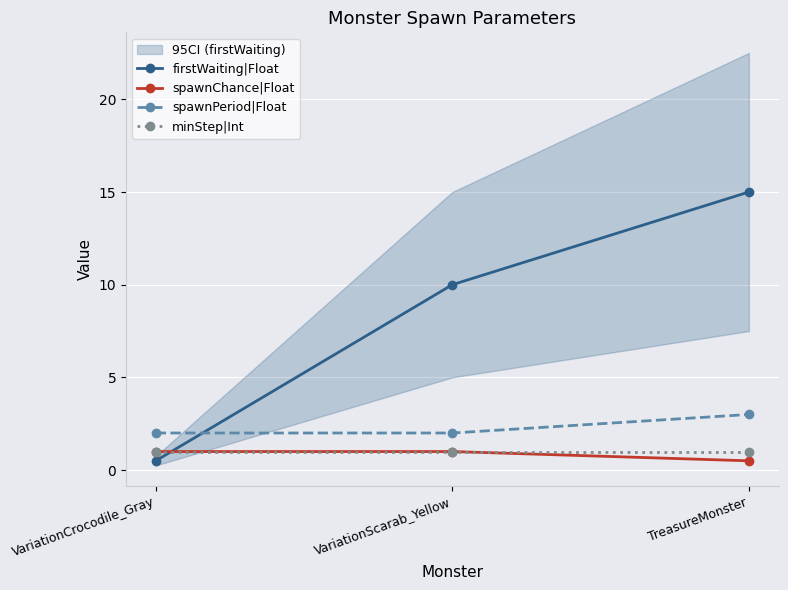

At which category does the chart reach its peak across all series?

TreasureMonster